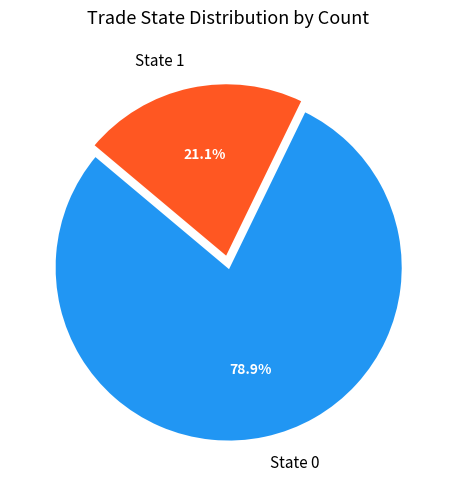

To the nearest percent, what portion does State 1 represent?

21%